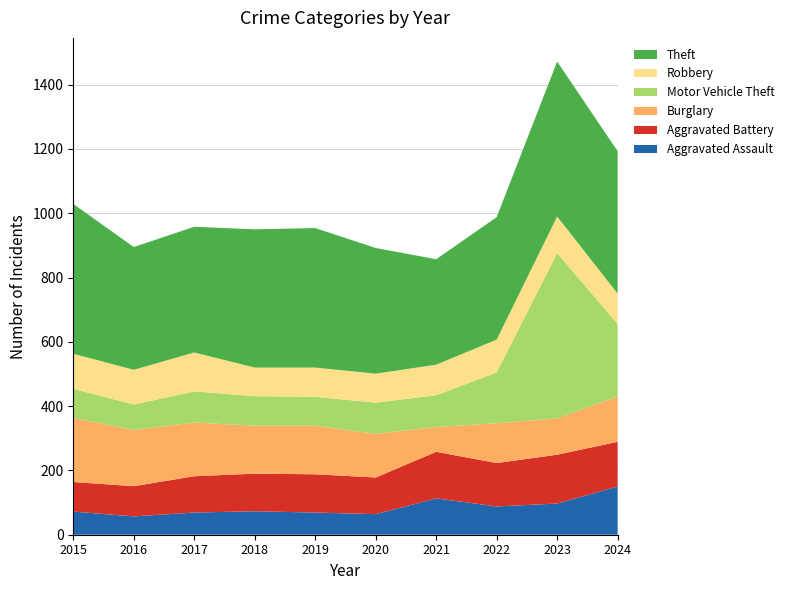

Reading left to right, extract all data points from this chart.

Aggravated Assault: 72	57	69	73	69	64	113	88	97	150
Aggravated Battery: 92	94	113	117	119	114	145	135	152	139
Burglary: 199	175	167	149	151	136	77	124	113	141
Motor Vehicle Theft: 91	79	97	92	90	97	99	158	514	226
Robbery: 109	108	121	89	91	90	95	102	114	94
Theft: 466	382	391	430	434	391	328	381	482	443